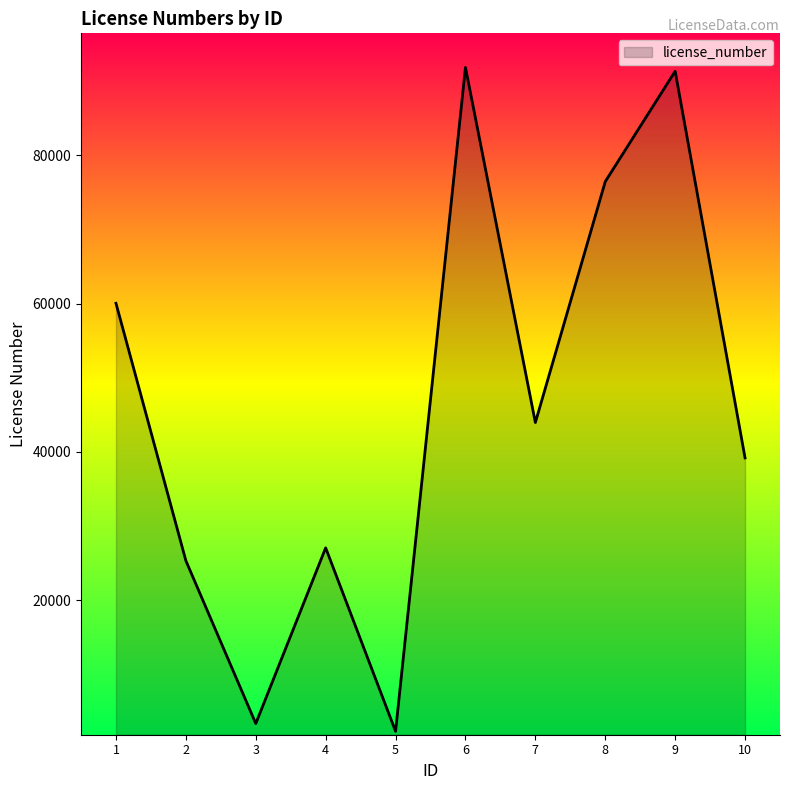

Approximately how many times larger is the value at 1 compared to 7?

1.4